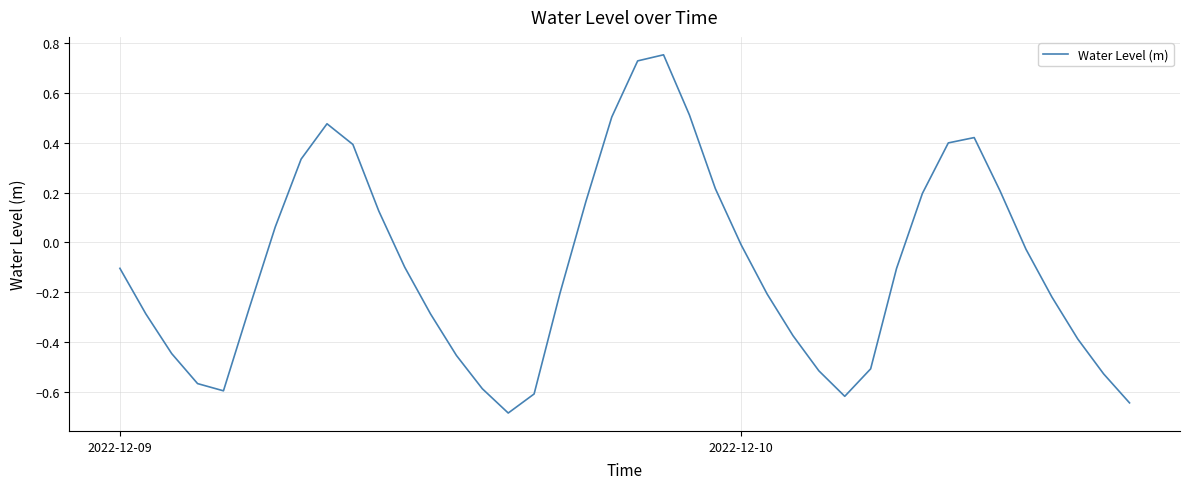

What is the difference between the maximum and minimum values?

1.4